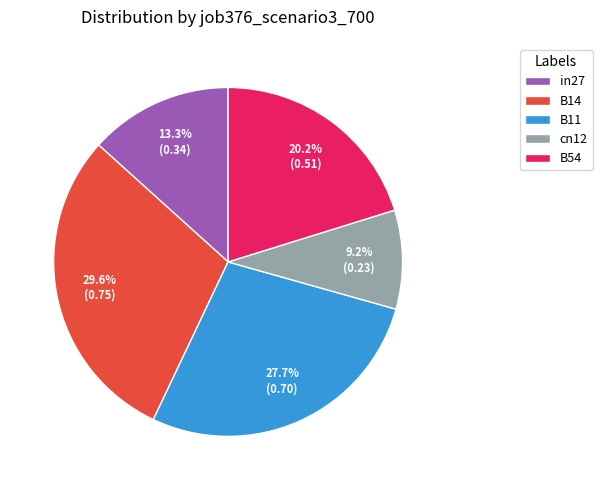

Combined, what portion of the pie is in27 and B54?

33.5%